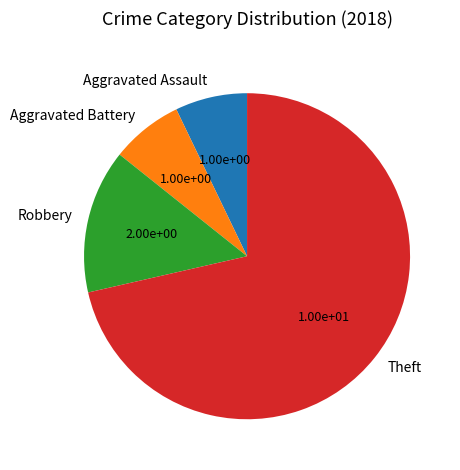

Count the number of slices in the pie.

4